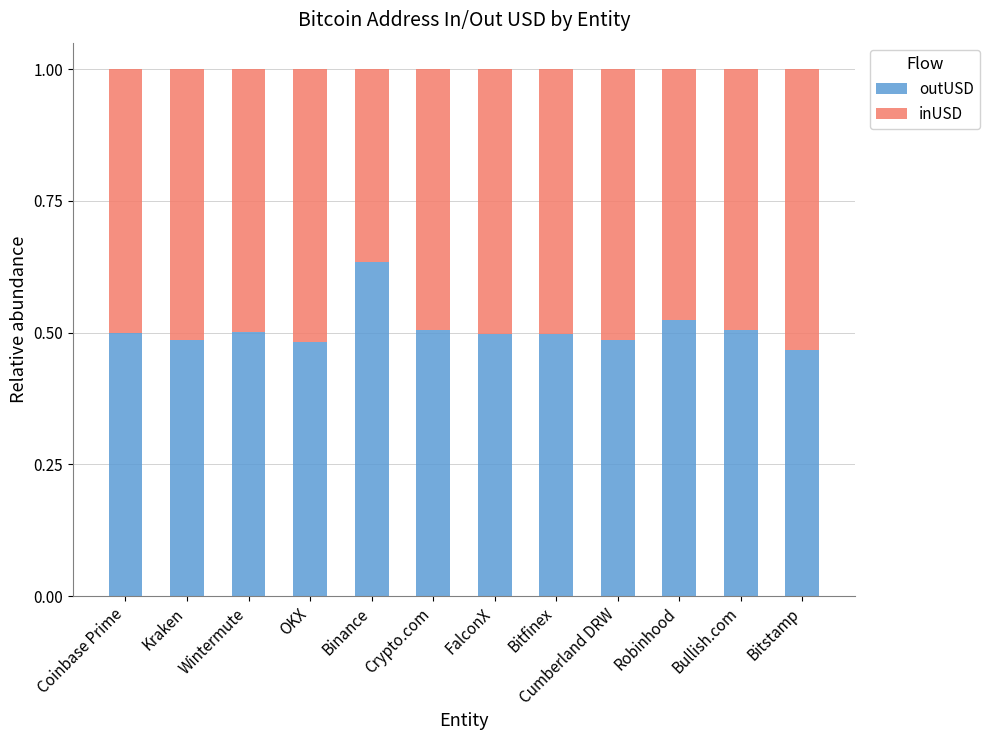

The value of outUSD at Crypto.com is 0.3. True or false?

False